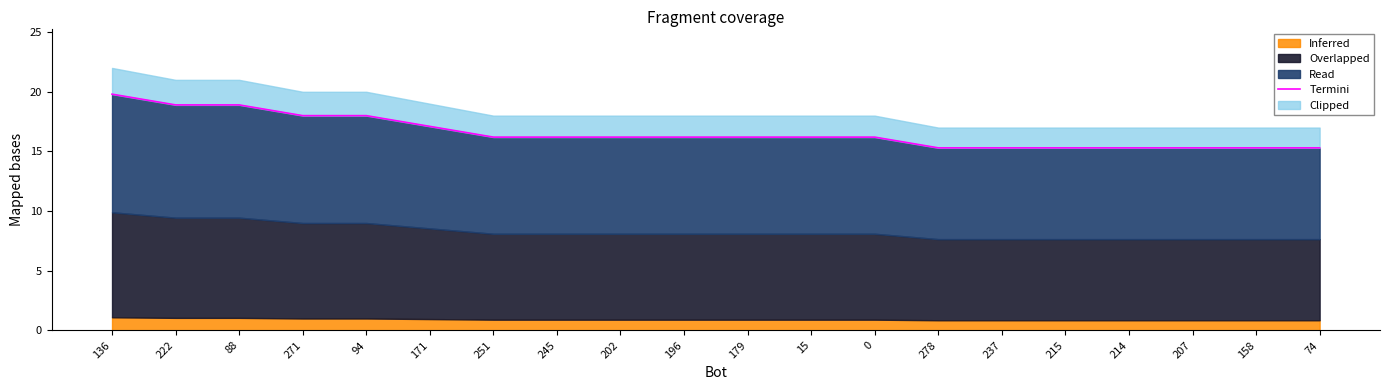

What is the sum of all values?

331.2